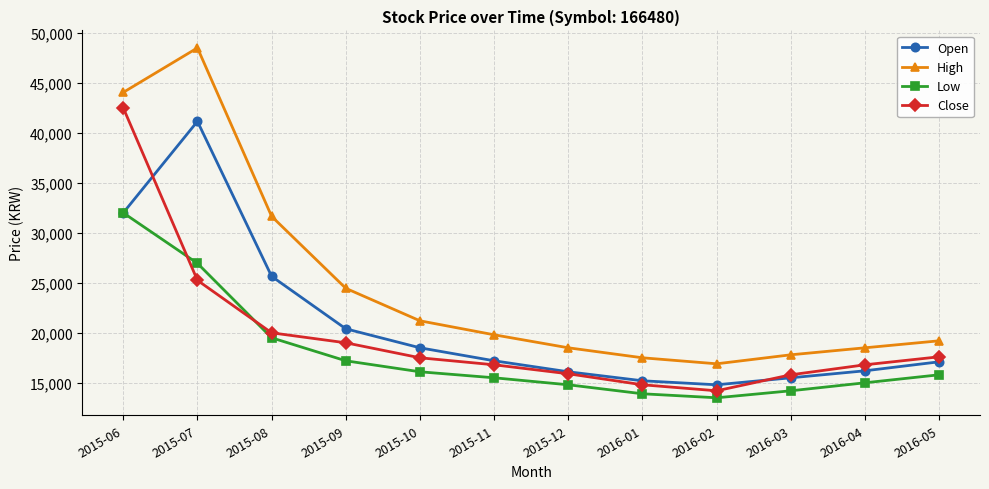

List the series in order of their overall mean, highest first.

High, Open, Close, Low